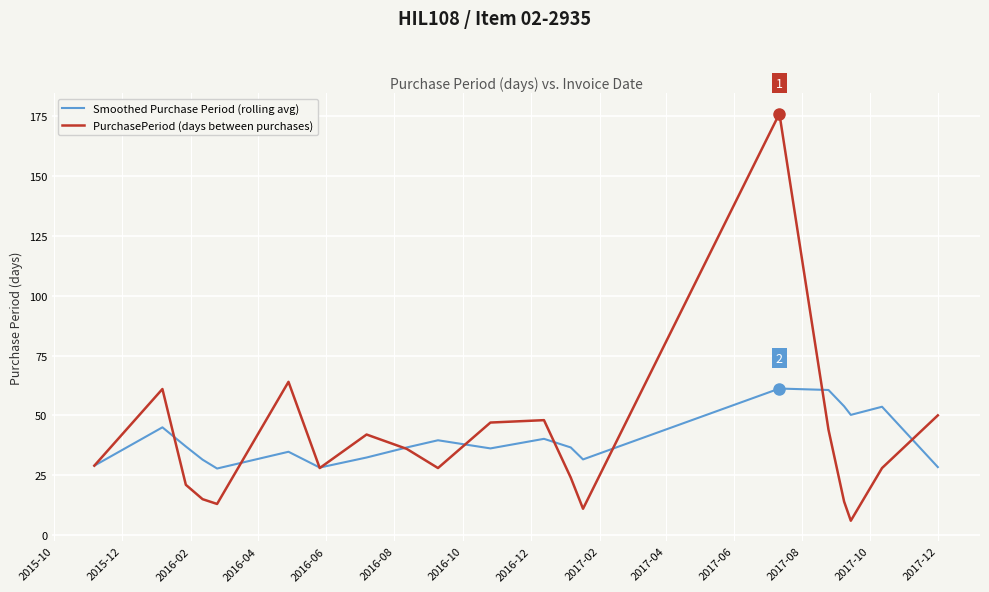

Rank the series by their maximum value, from lowest to highest.

Smoothed Purchase Period (rolling avg), PurchasePeriod (days between purchases)